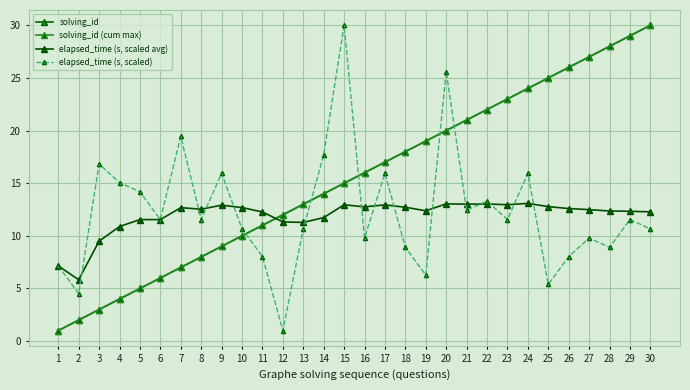

What is the value of the solving_id (cum max) point at the 12th from the left?

12.0